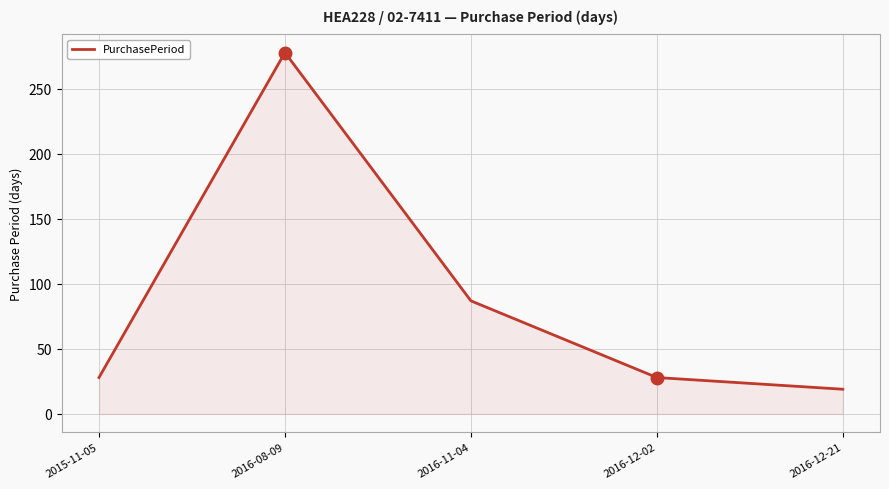

The chart shows a value of 56 at 2016-11-04. True or false?

False